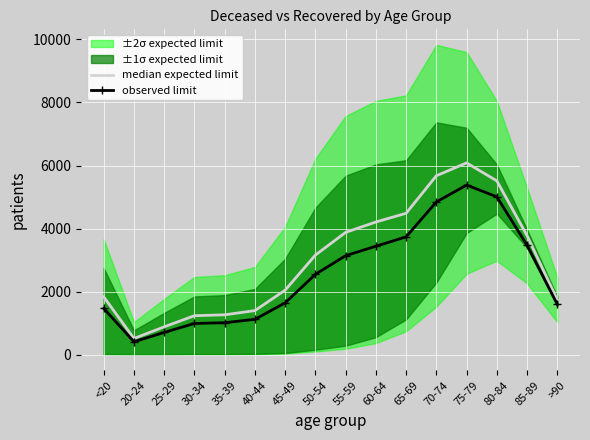

Reading left to right, what are all the values shown in this chart?

median expected limit: 1840.0	521.0	889.0	1242.5	1270.5	1404.5	2051.5	3163.5	3882.0	4211.0	4487.5	5676.0	6084.0	5514.5	3778.0	1743.0
observed limit: 1474.4	417.4	711.8	997.0	1019.4	1128.0	1649.4	2552.8	3144.6	3443.8	3740.2	4846.4	5381.8	5008.6	3475.2	1601.6